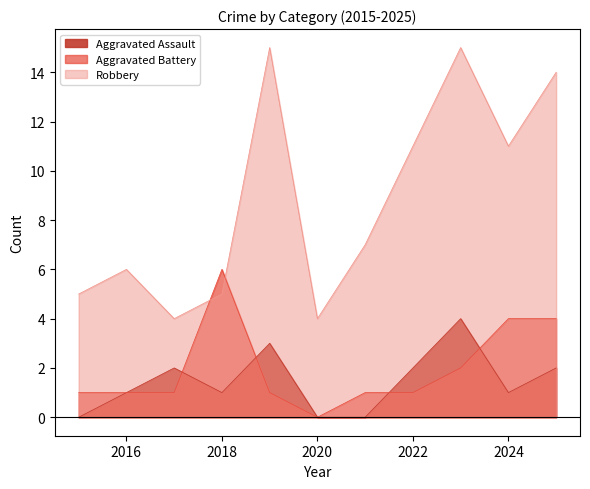

Where do Aggravated Assault and Aggravated Battery first cross each other?

2017 and 2018